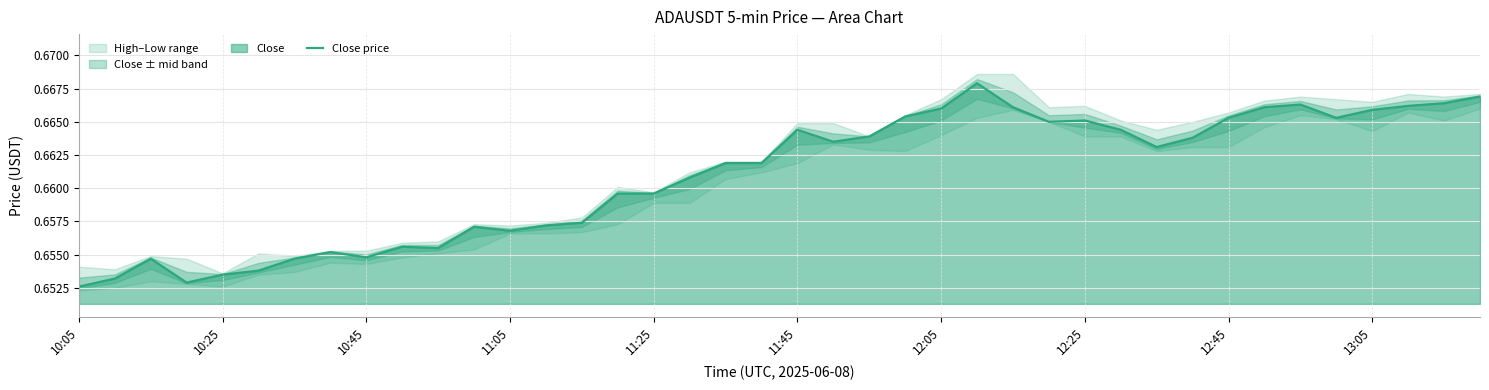

The Close price series shows 0.4 at 10:45. True or false?

False